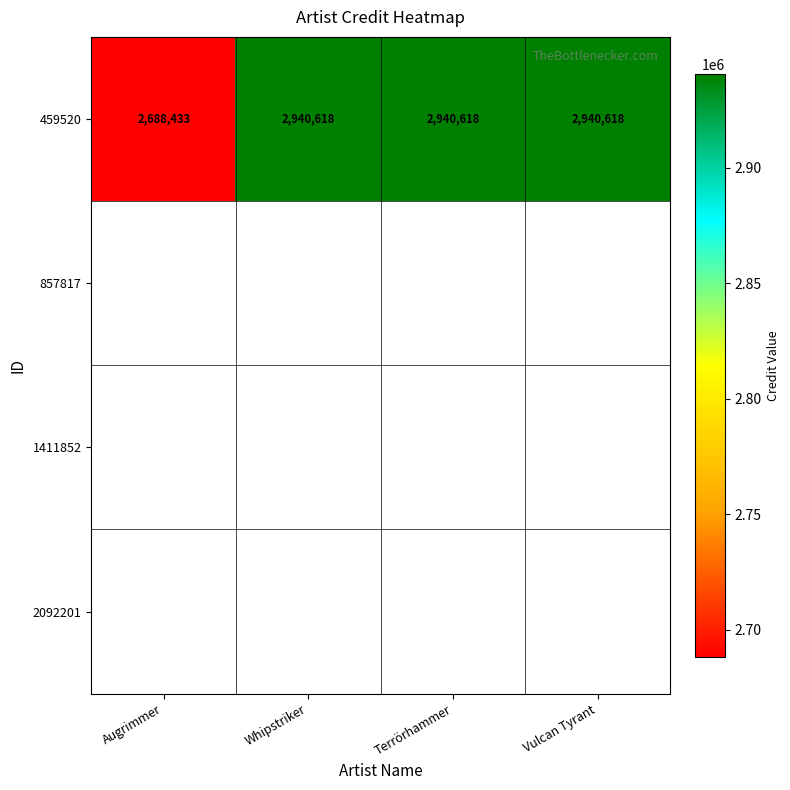

Rank the categories by value from lowest to highest.

Augrimmer, Whipstriker, Terrörhammer, Vulcan Tyrant